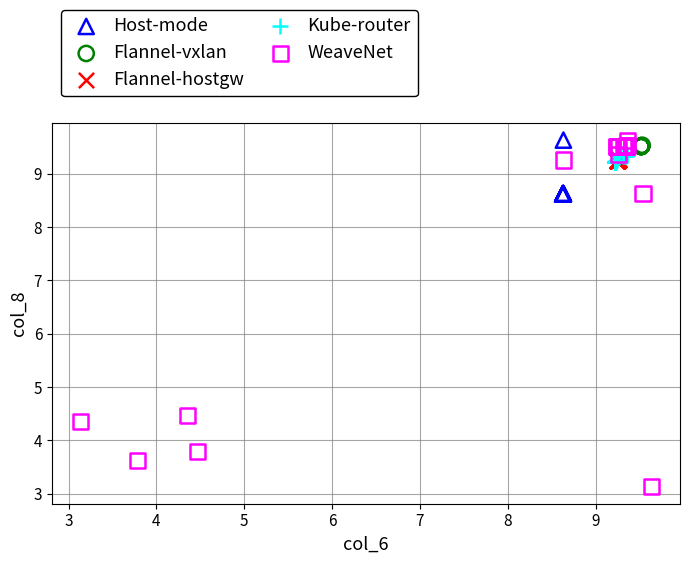

Which series contains the lowest Y value?

WeaveNet